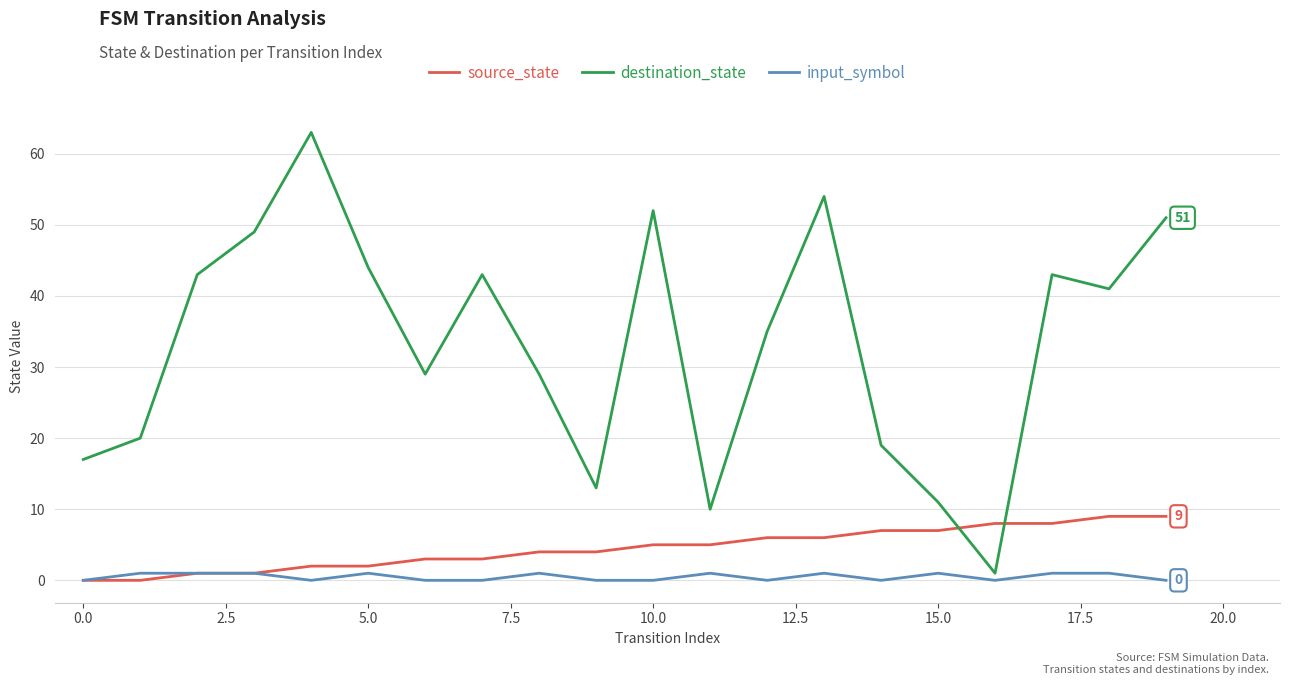

What is the maximum value for destination_state?

63